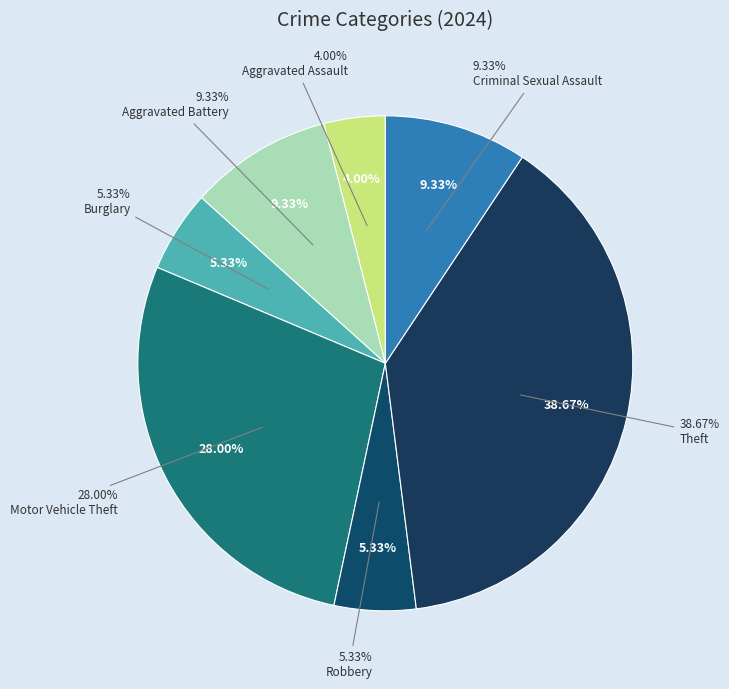

What percentage is the Motor Vehicle Theft slice, to the nearest percent?

28%